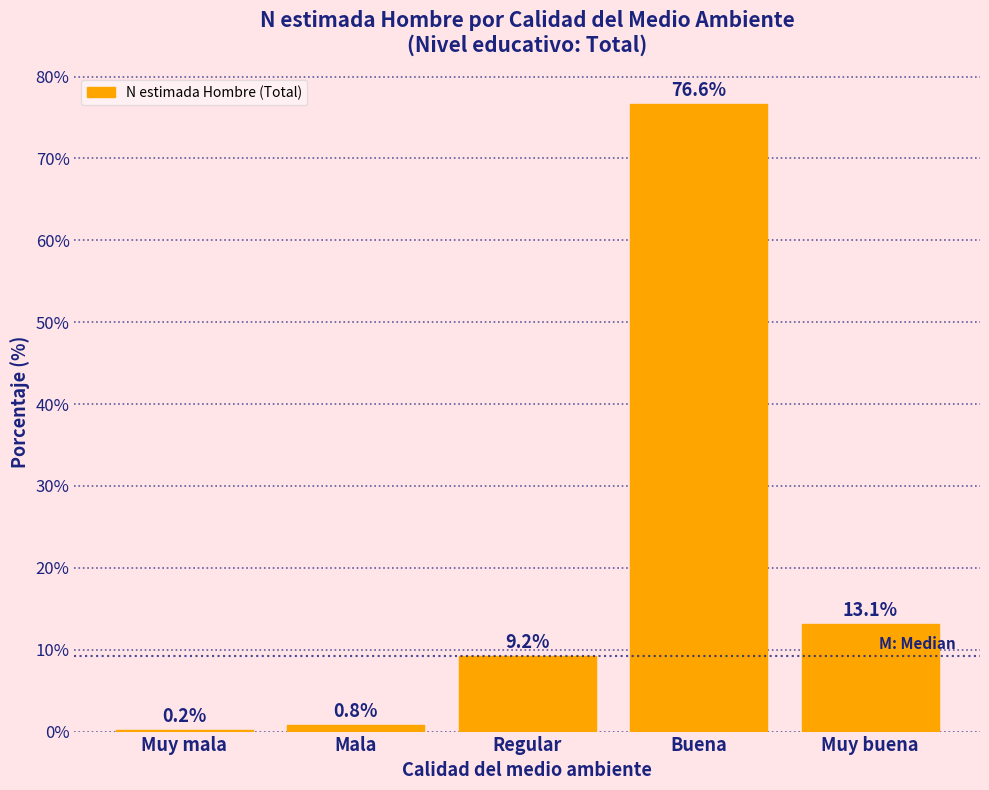

Reading left to right, list all the values displayed in this chart.

Muy mala=0.2	Mala=0.8	Regular=9.2	Buena=76.6	Muy buena=13.1